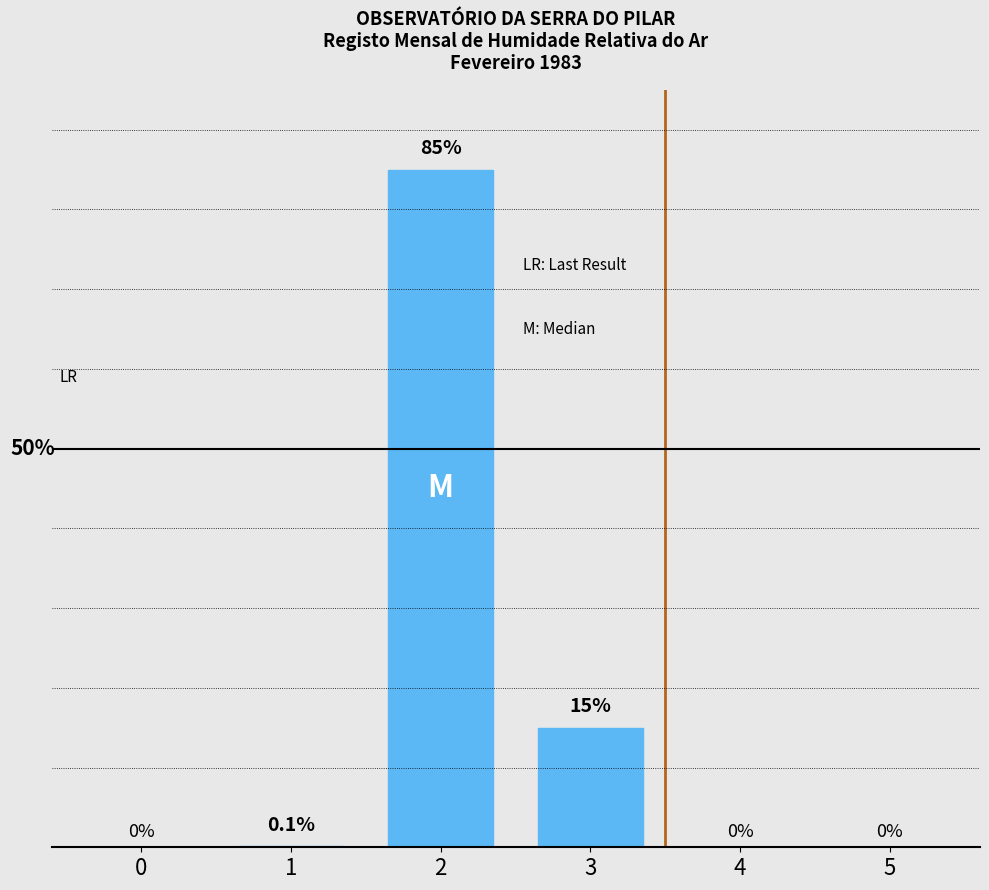

Are the bars grouped side by side (vs. stacked)?

No